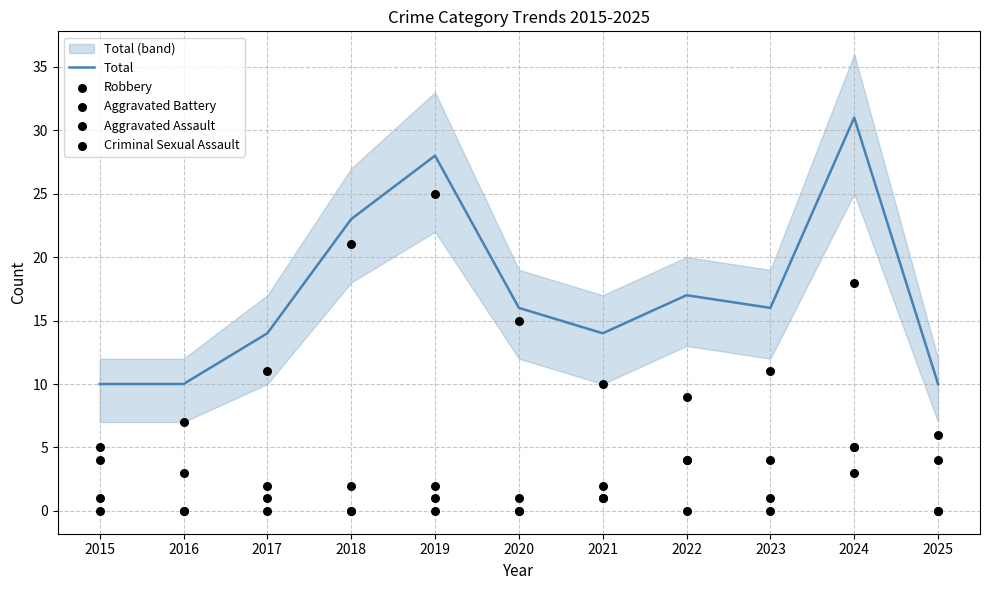

Which series has the largest Y range (max minus min)?

Total